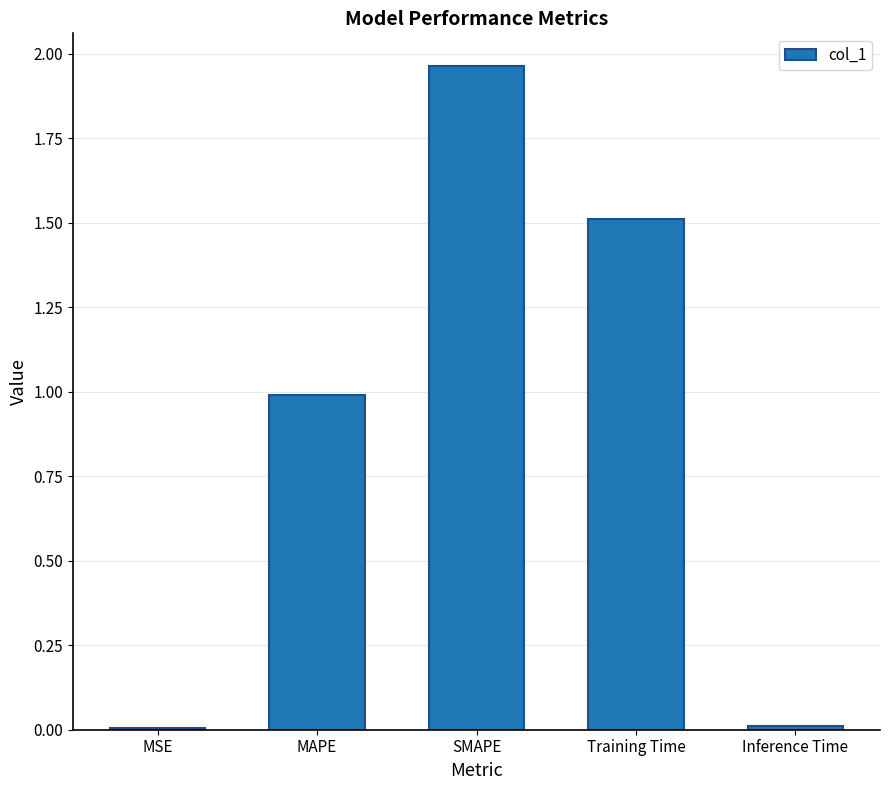

True or false: the data shows 1.5 at Training Time.

True